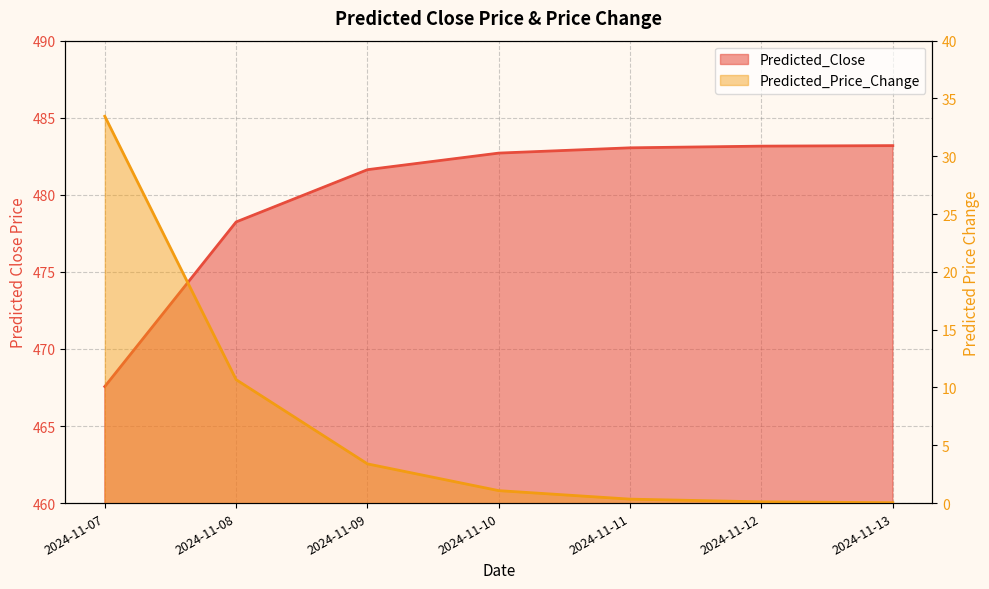

Is the value of Predicted_Price_Change at 2024-11-08 greater than the value of Predicted_Close at 2024-11-07?

No